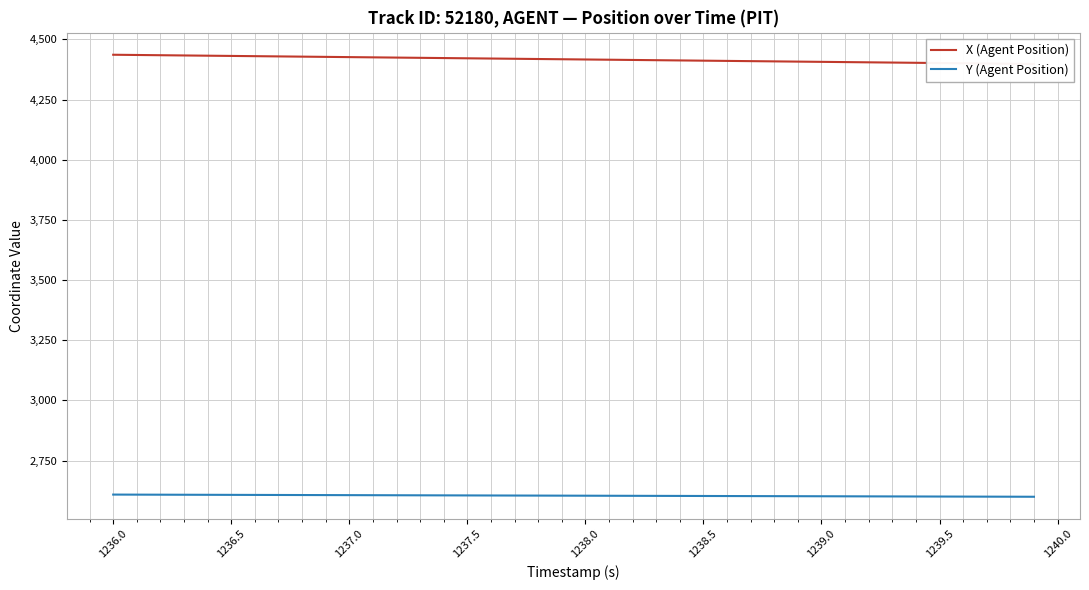

What is the maximum value for Y (Agent Position)?

2608.6